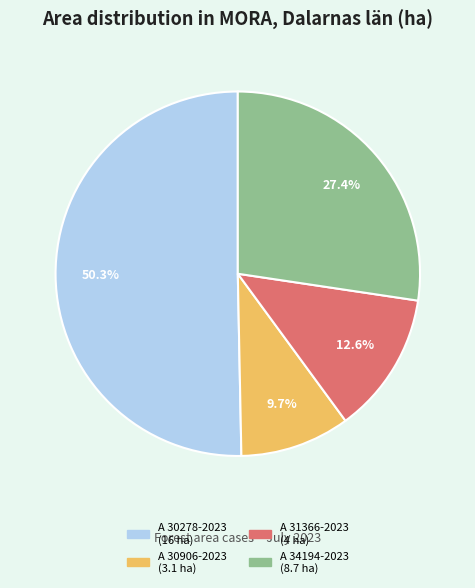

How many segments does this pie chart have?

4